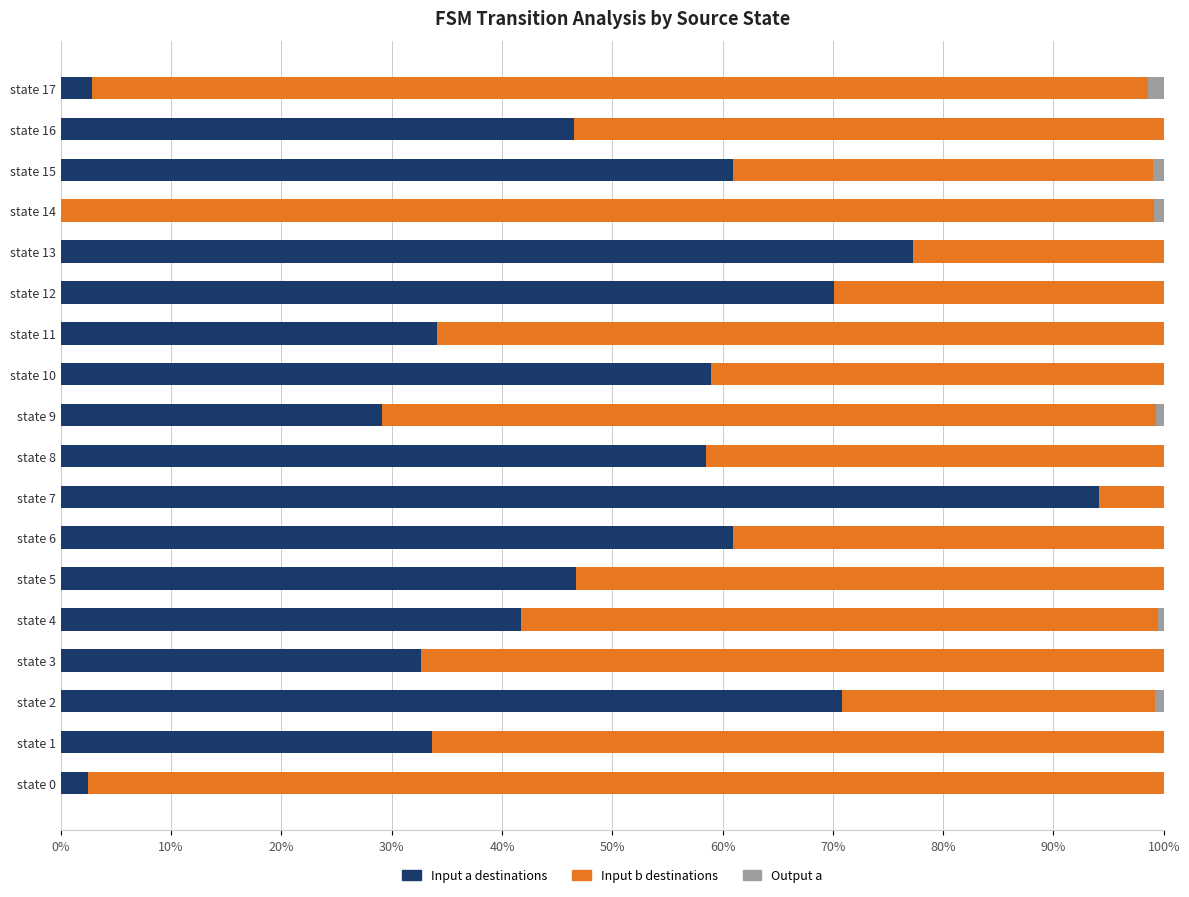

The Input a destinations series shows 60.9 at state 6. True or false?

True